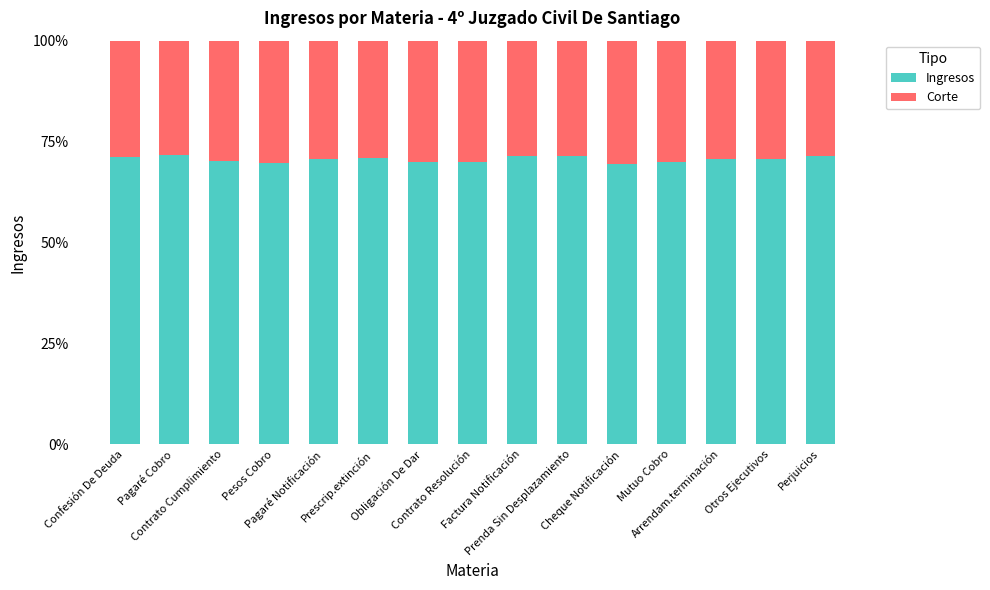

What is the lowest value of the Ingresos series?

69.6